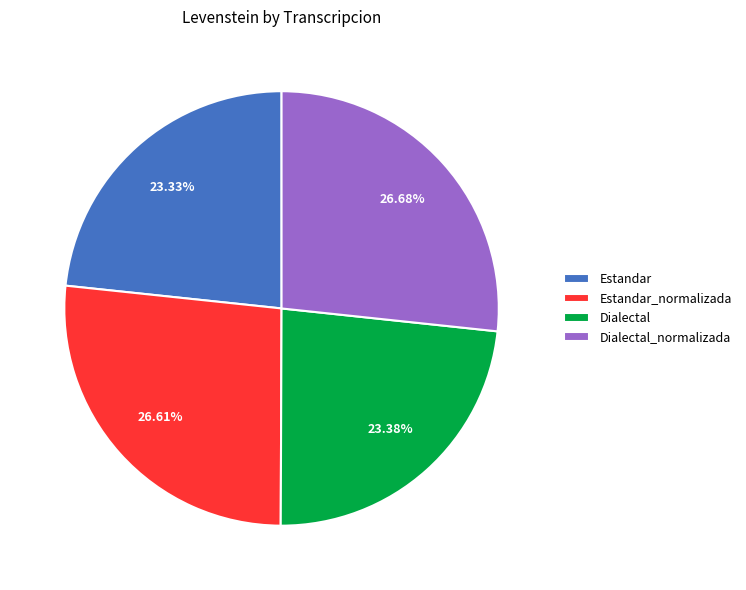

True or false: Dialectal accounts for 18% of the total.

False